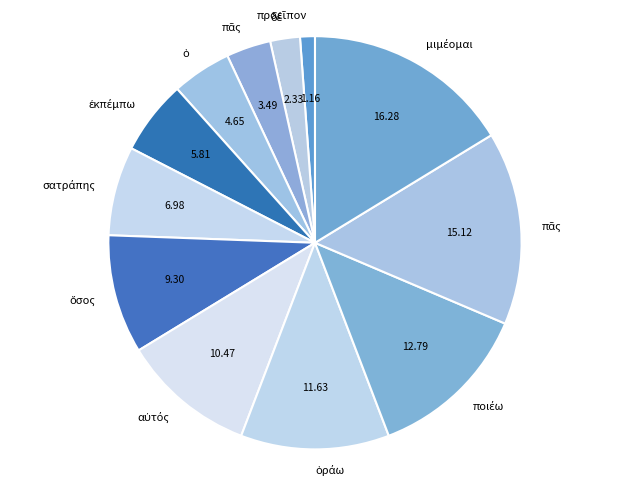

Does any single category account for the majority?

No